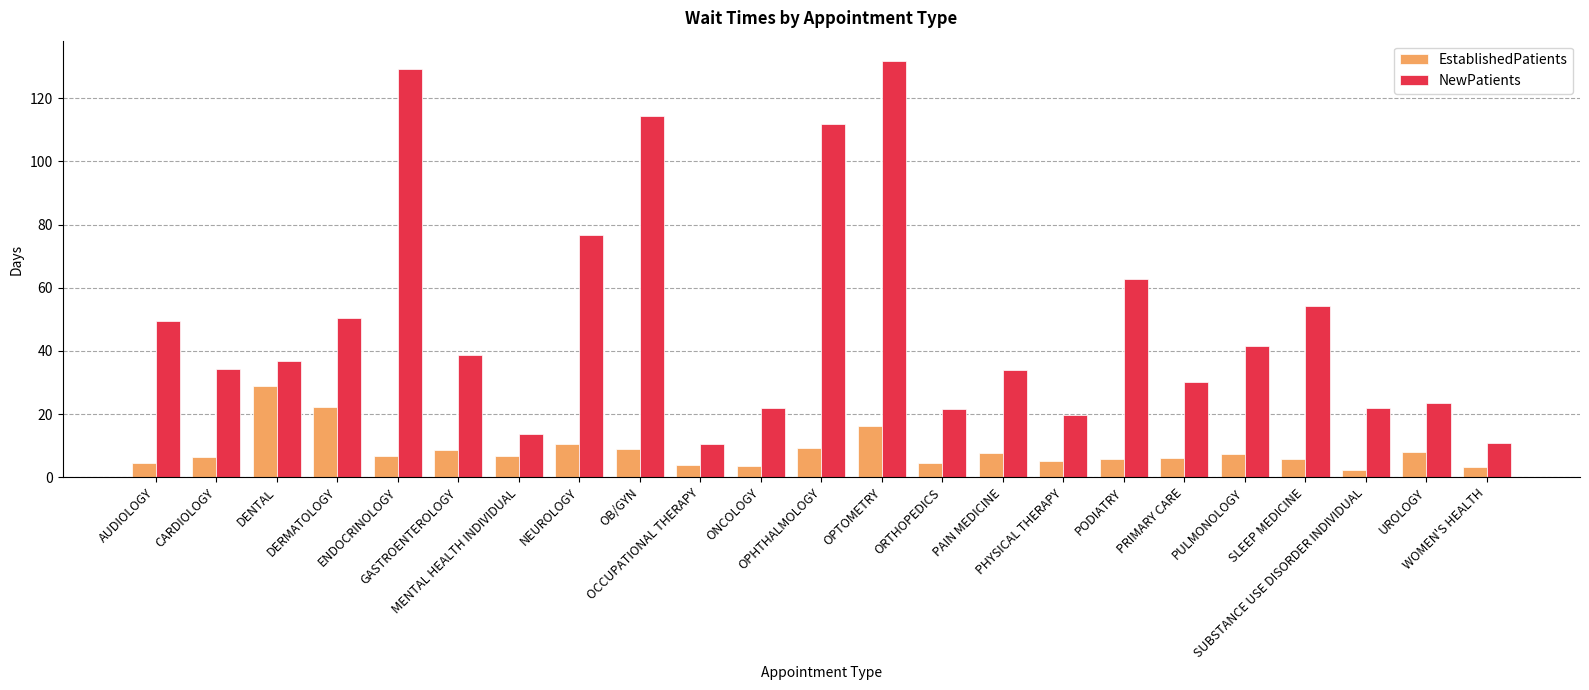

At how many categories does at least one series exceed 61?

6